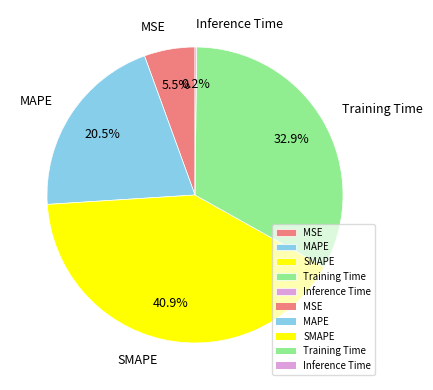

What portion of the pie excludes MSE?

94.5%